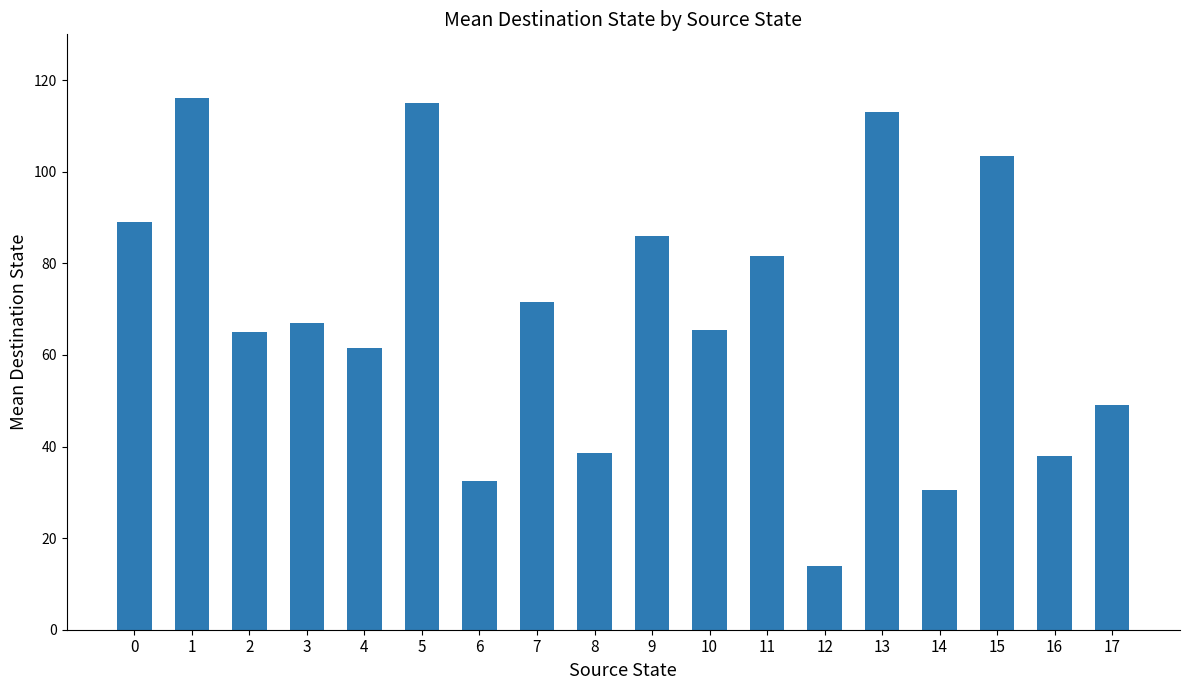

What is the change in value from 8 to 10?

+27.0